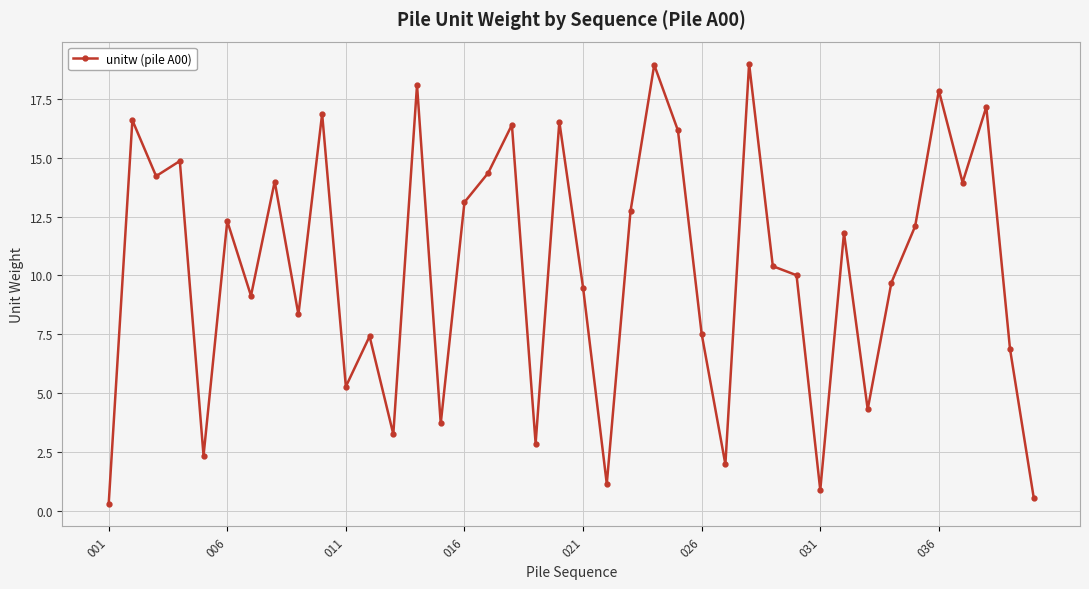

Does the chart display data point markers on the line(s)?

Yes